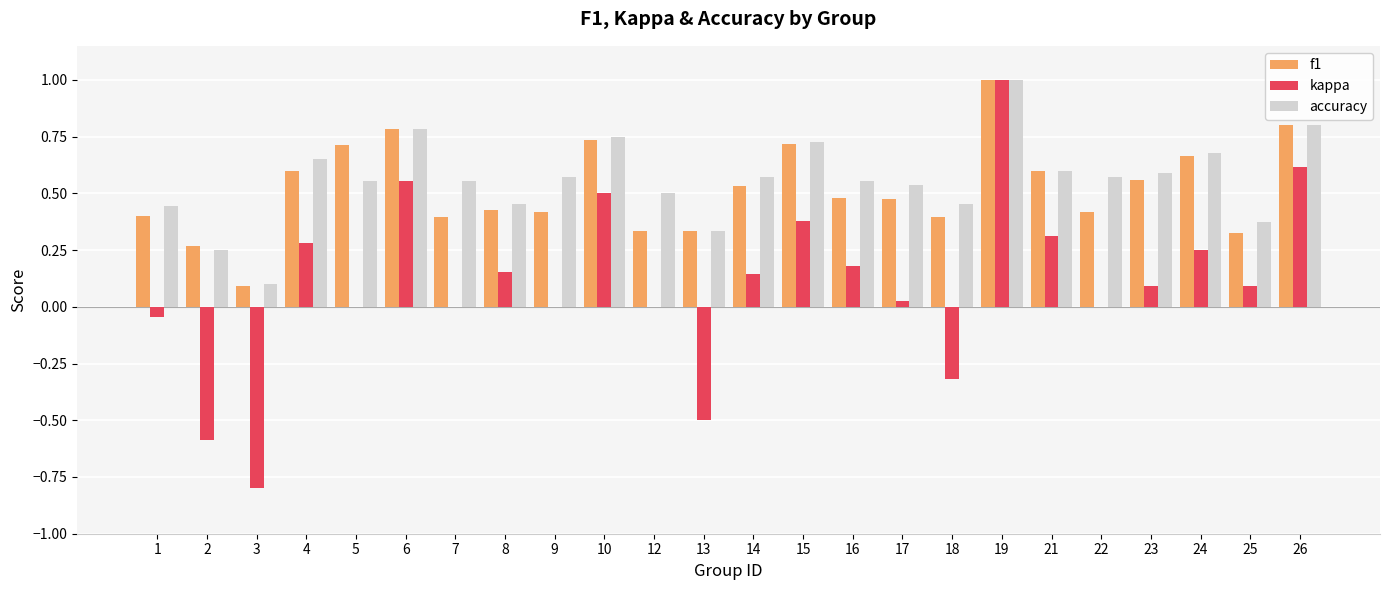

What is the total value across all series at 15?

1.8